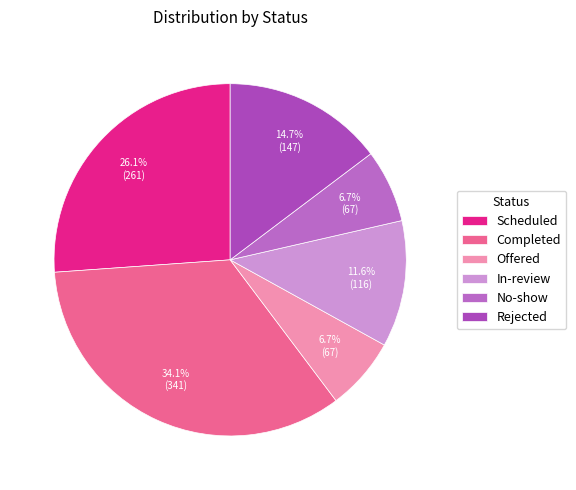

Rank the categories by value from highest to lowest.

Completed, Scheduled, Rejected, In-review, Offered, No-show